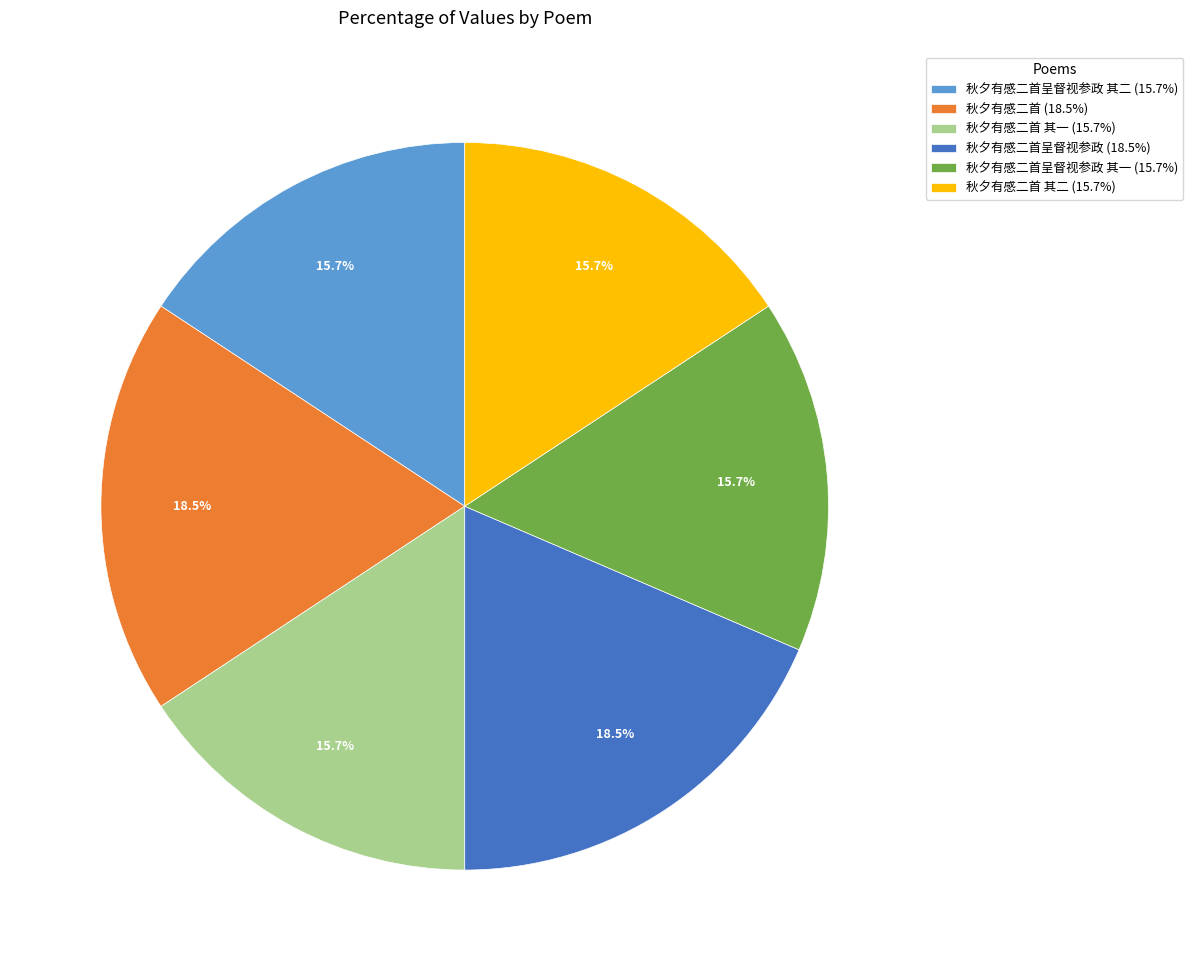

Is the sum of 秋夕有感二首 (18.5%) and 秋夕有感二首呈督视参政 其二 (15.7%) greater than half?

No